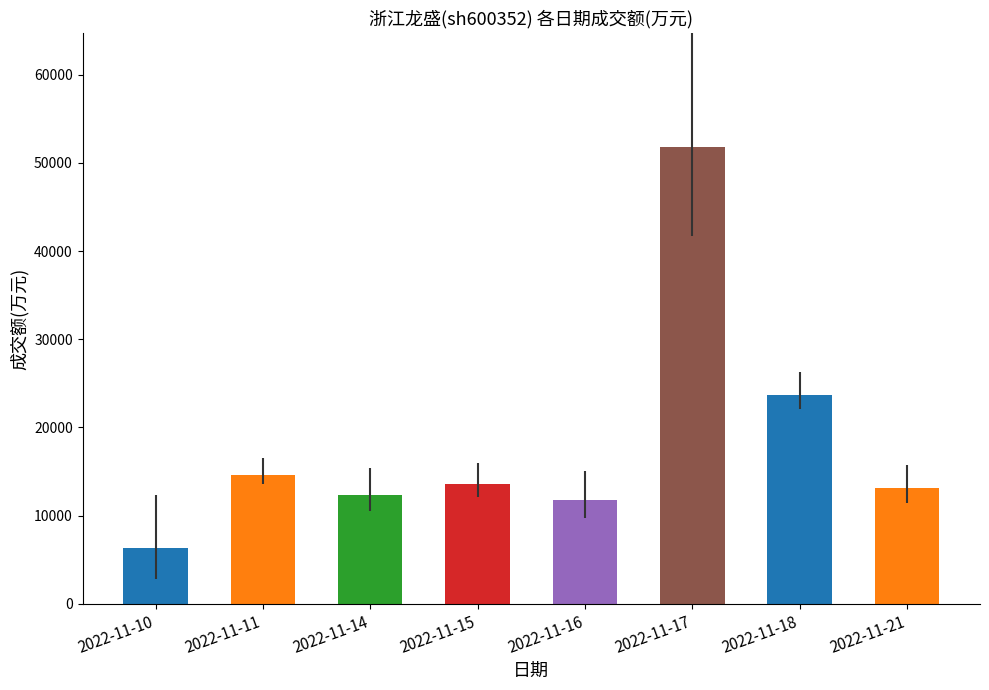

At which label is the value closest to 29073?

2022-11-18